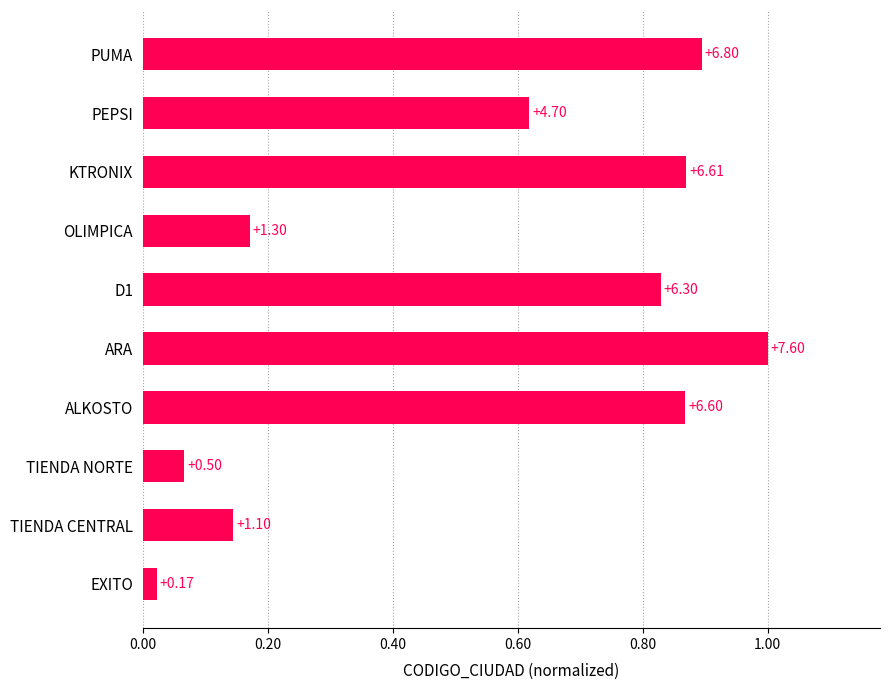

How many bars are there in total?

10